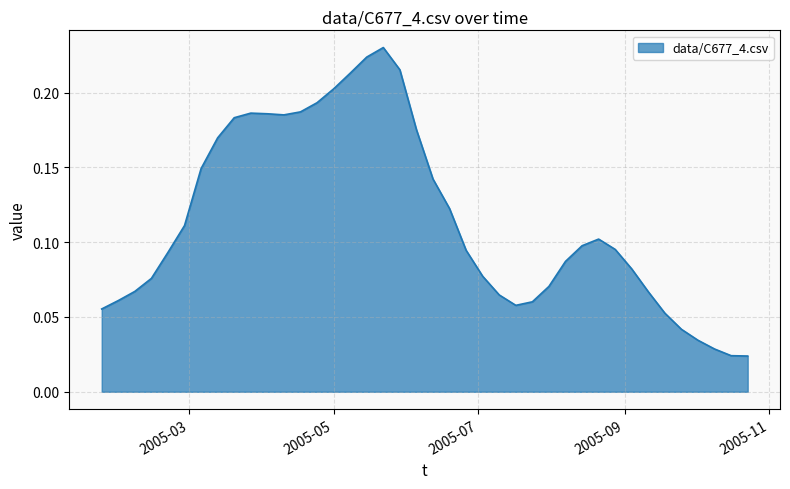

List the labels in order of value, smallest first.

2005 W42, 2005 W41, 2005 W40, 2005 W39, 2005 W38, 2005 W37, 2005 W03, 2005 W28, 2005 W29, 2005 W04, 2005 W27, 2005 W36, 2005 W05, 2005 W30, 2005 W06, 2005 W26, 2005 W35, 2005 W31, 2005 W07, 2005 W25, 2005 W34, 2005 W32, 2005 W33, 2005 W08, 2005 W24, 2005 W23, 2005 W09, 2005 W10, 2005 W22, 2005 W11, 2005 W14, 2005 W13, 2005 W12, 2005 W15, 2005 W16, 2005 W17, 2005 W18, 2005 W21, 2005 W19, 2005 W20